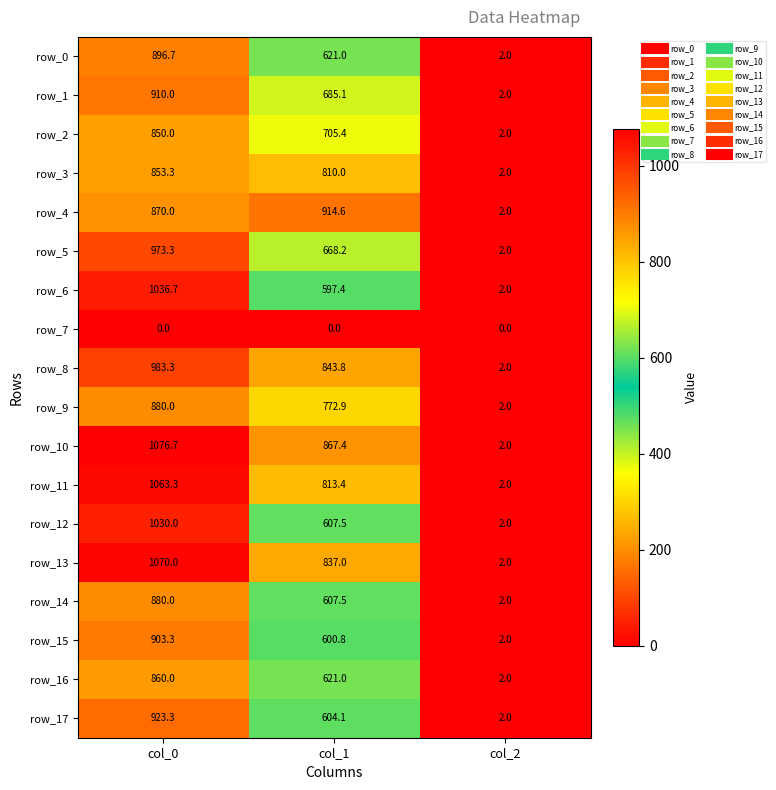

At which category is the sum across all series the highest?

col_0